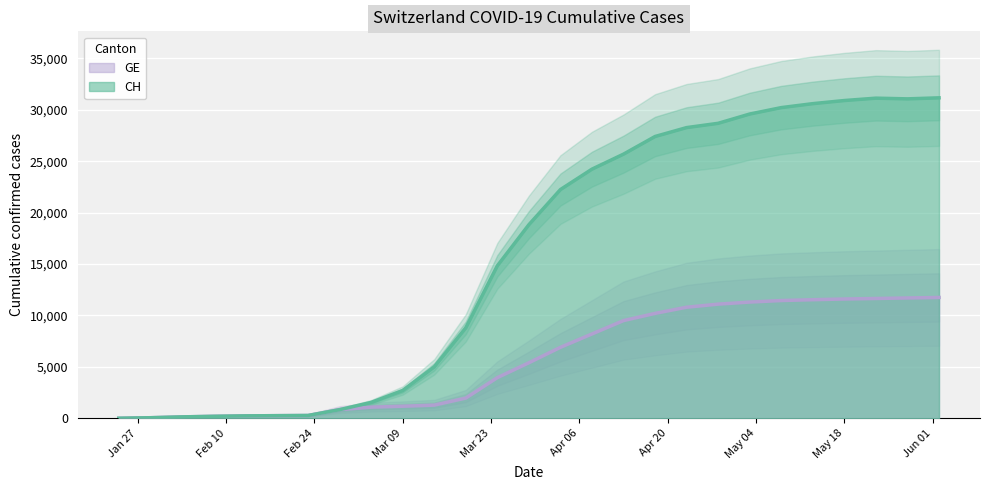

True or false: GE and CH intersect in this chart.

False